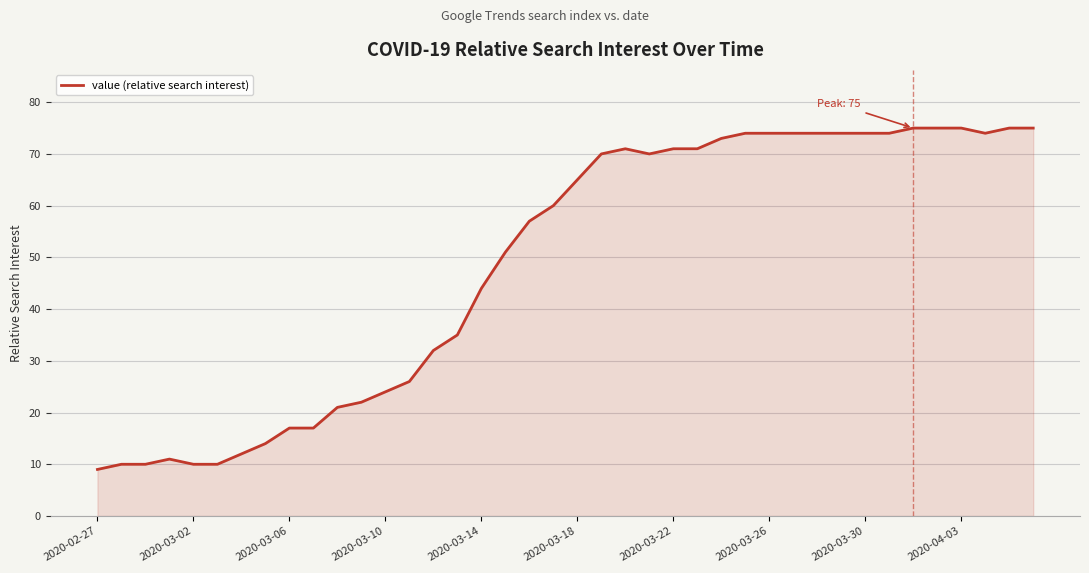

What is the difference between the maximum and minimum values?

66